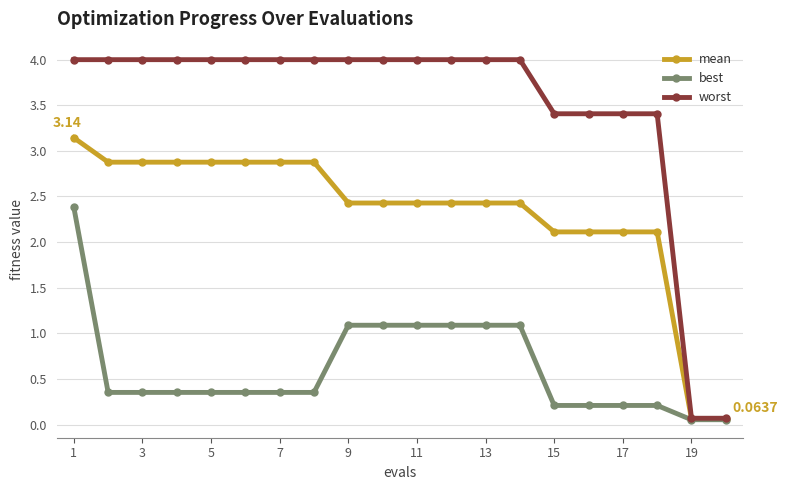

Which series has the largest range (max minus min)?

worst